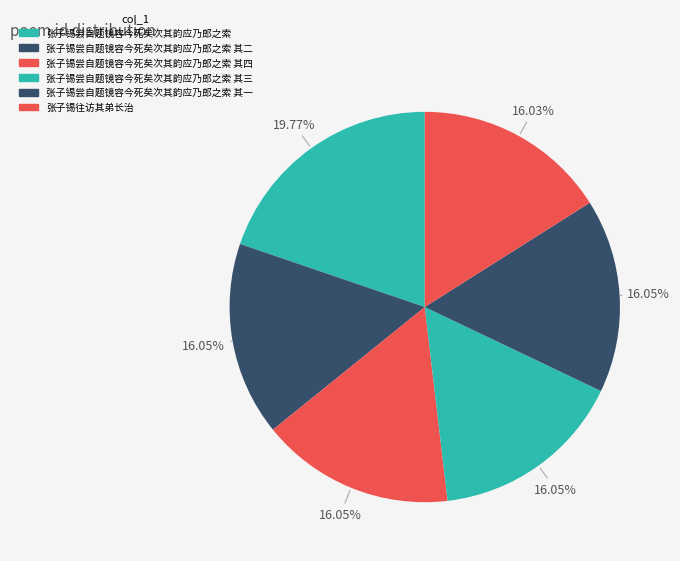

Count the number of slices in the pie.

6